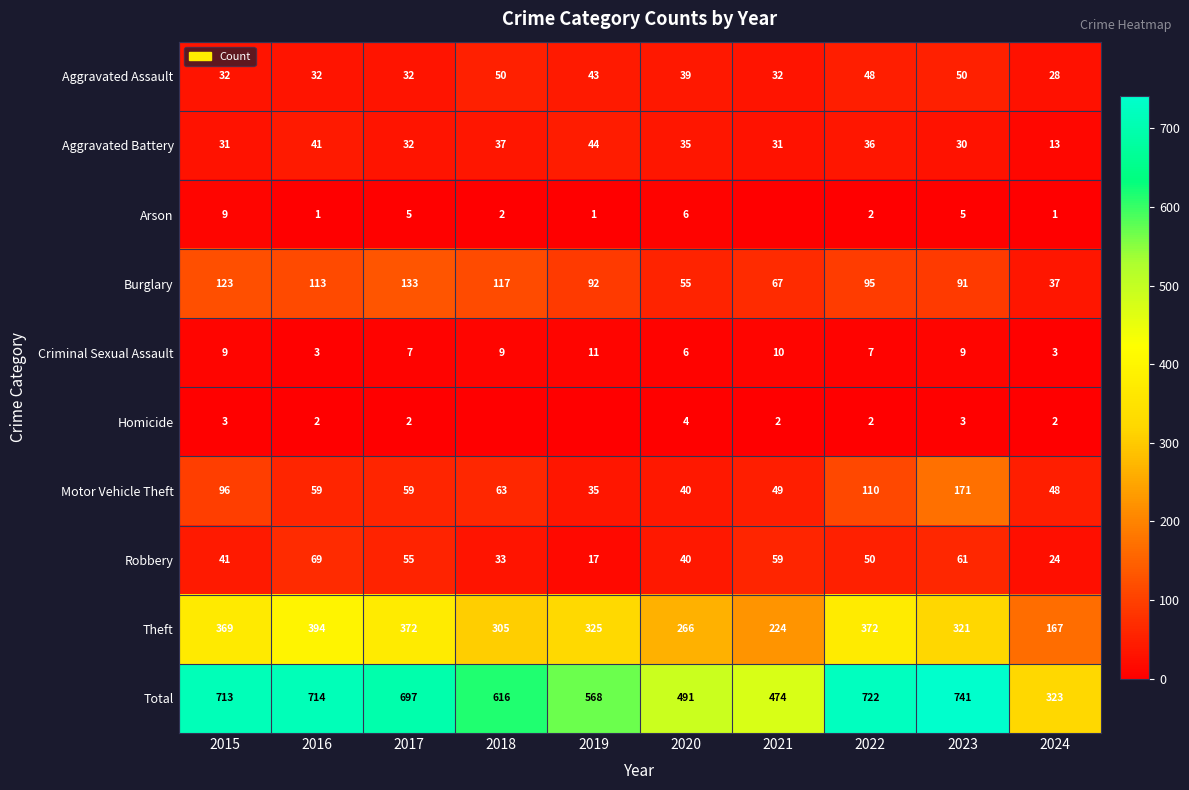

At how many categories does at least one series exceed 272?

10